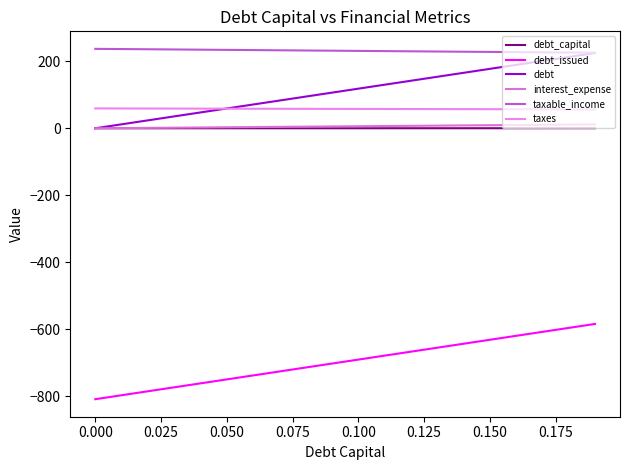

Count the number of data series in this chart.

6